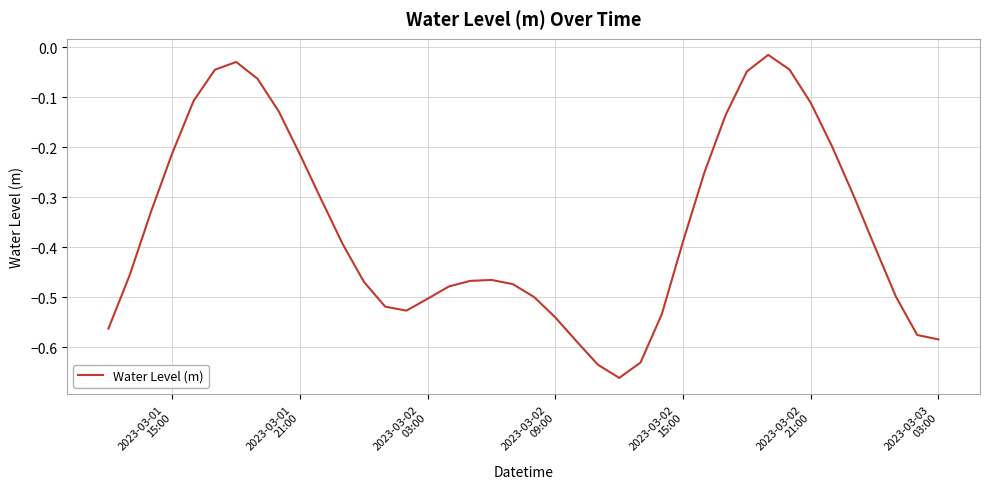

Count the number of categories in the chart.

40